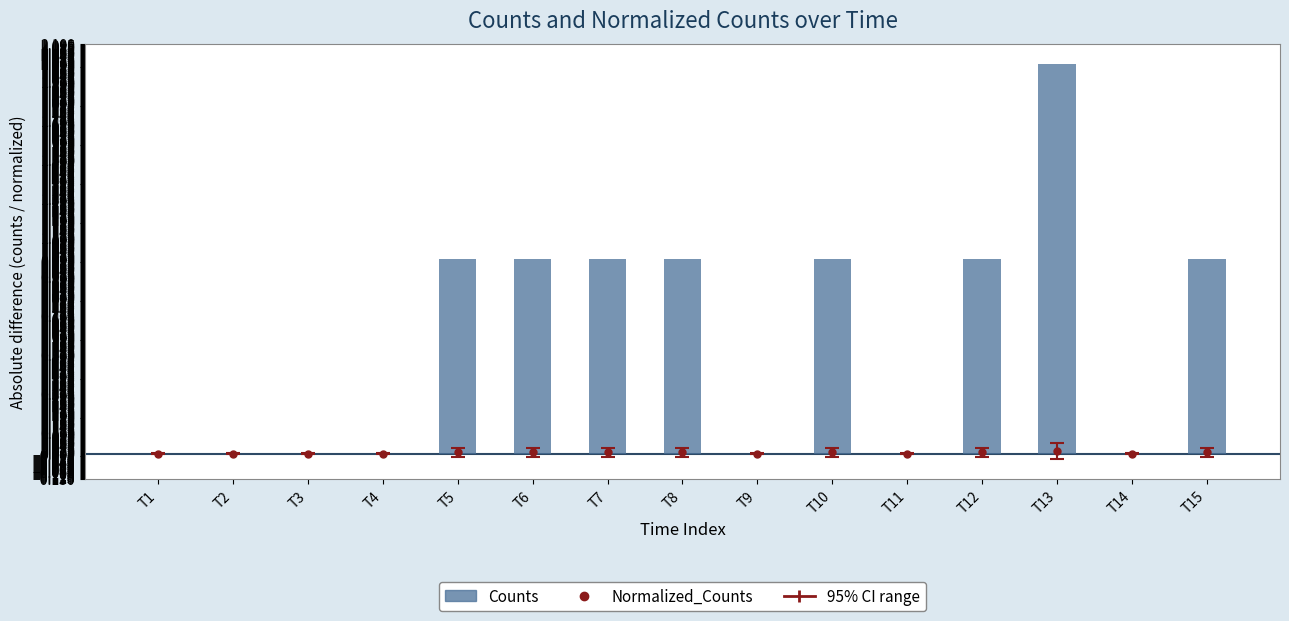

At which label is the value closest to 1?

T5